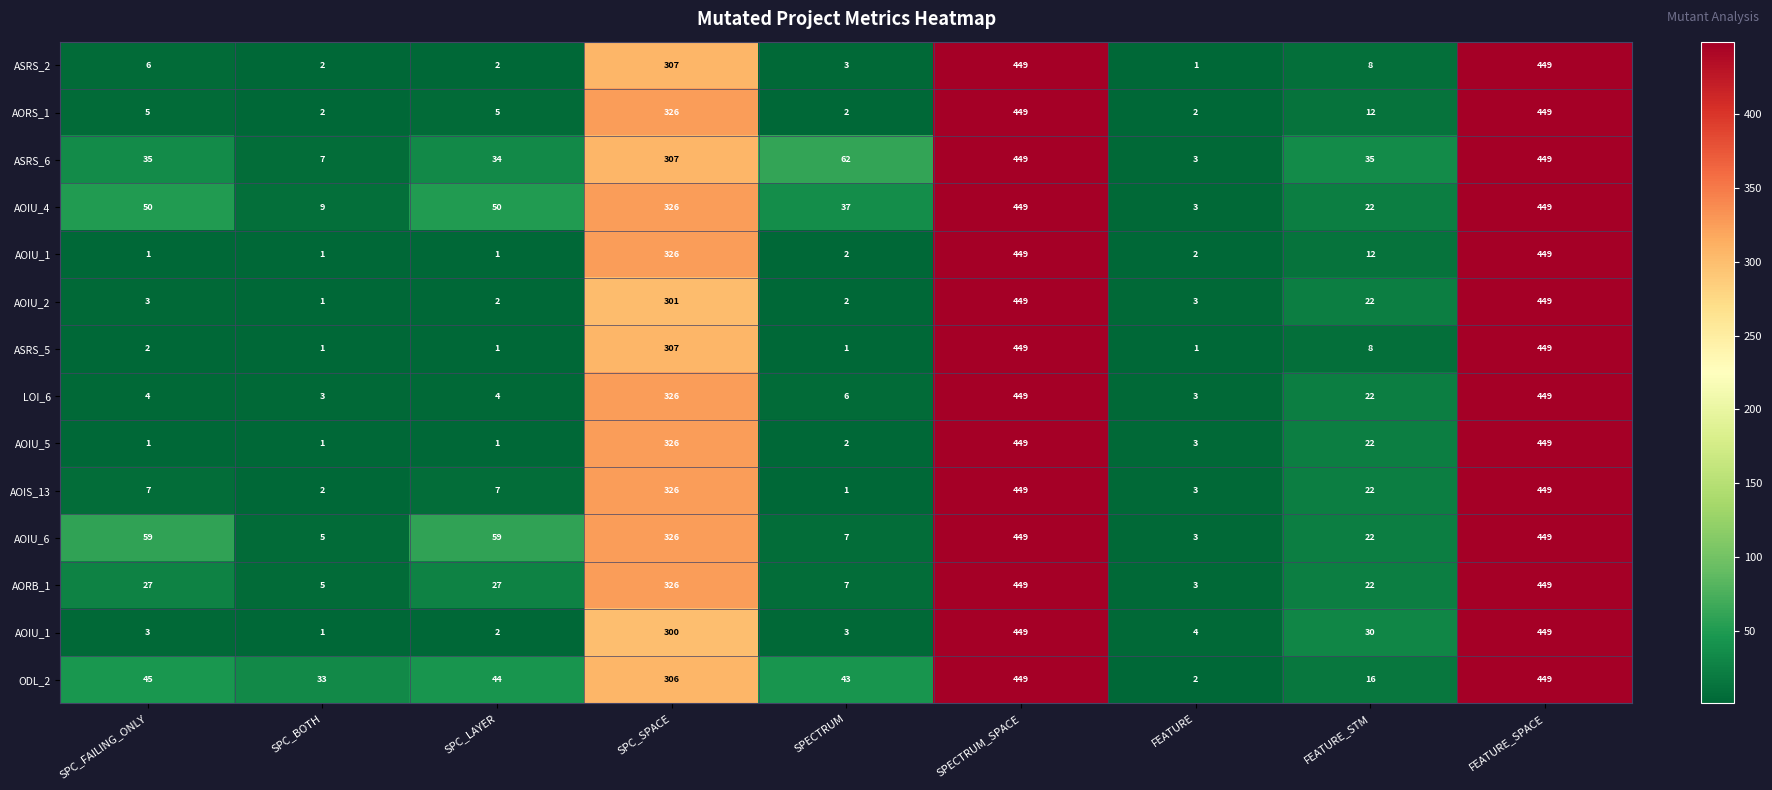

Count the number of data series in this chart.

14